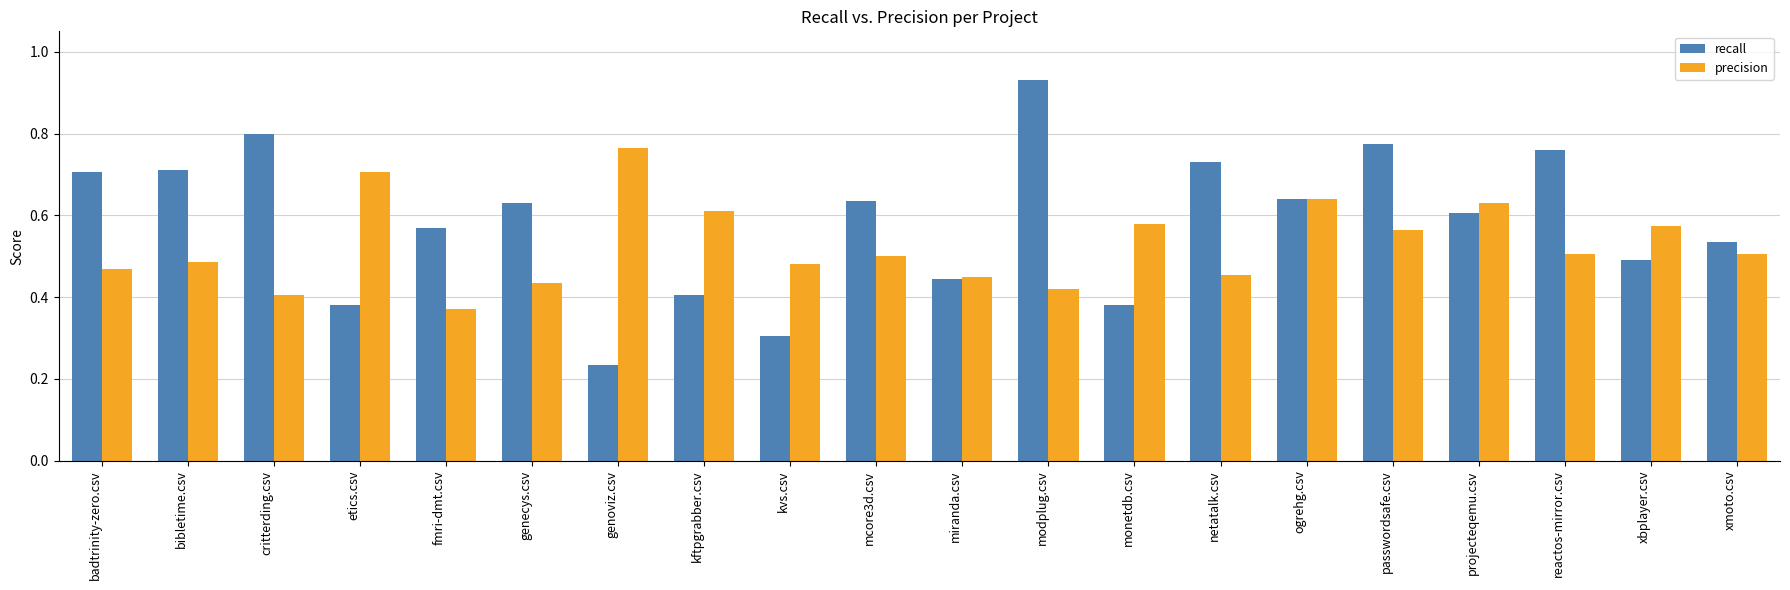

List the series in order of their peak value, highest first.

recall, precision